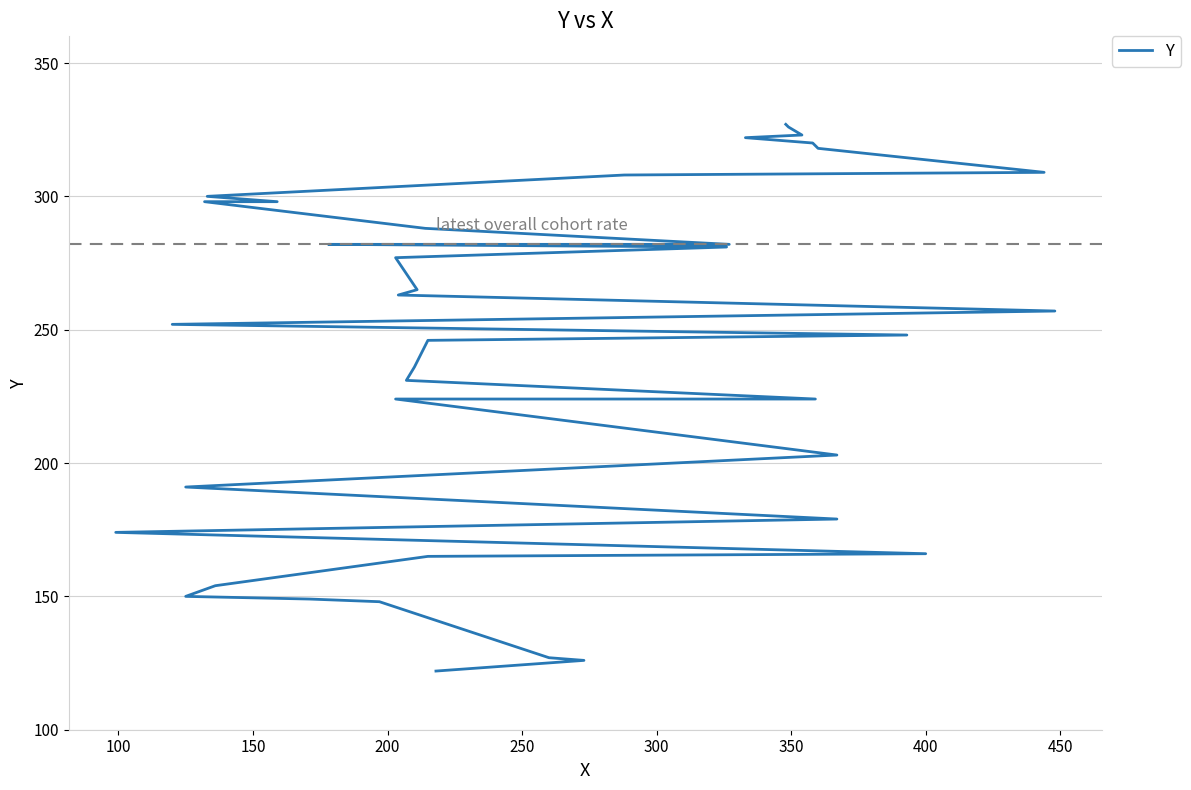

What is the smallest value displayed?

122